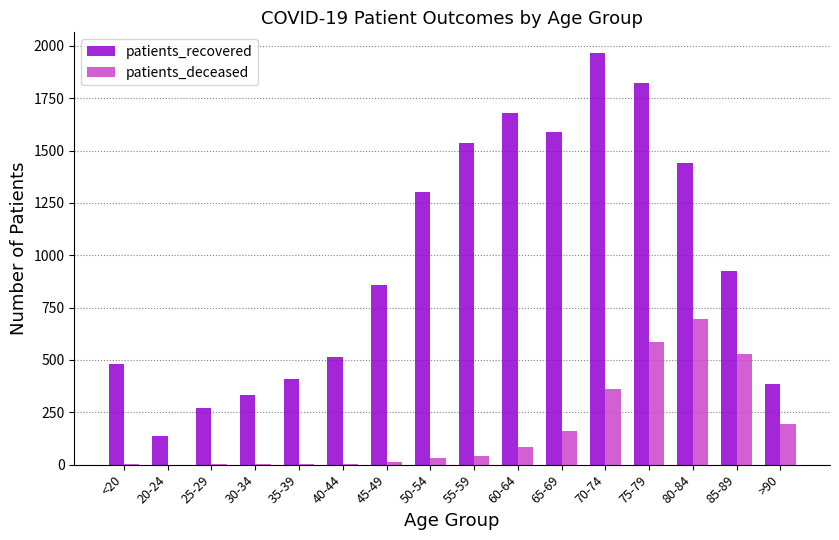

Between 55-59 and 60-64, which series saw the biggest shift?

patients_recovered